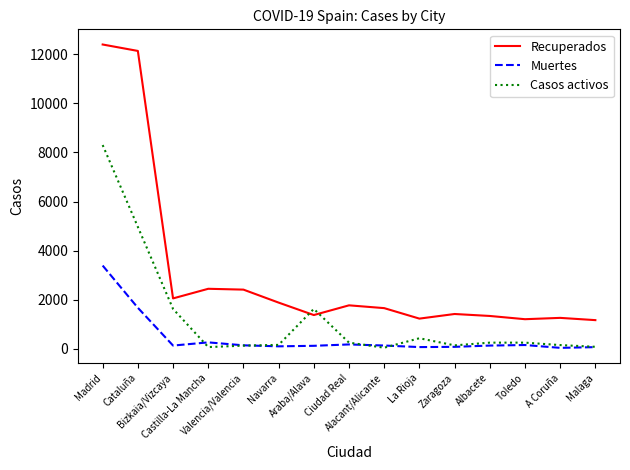

What is the sum of all Recuperados values?

45759